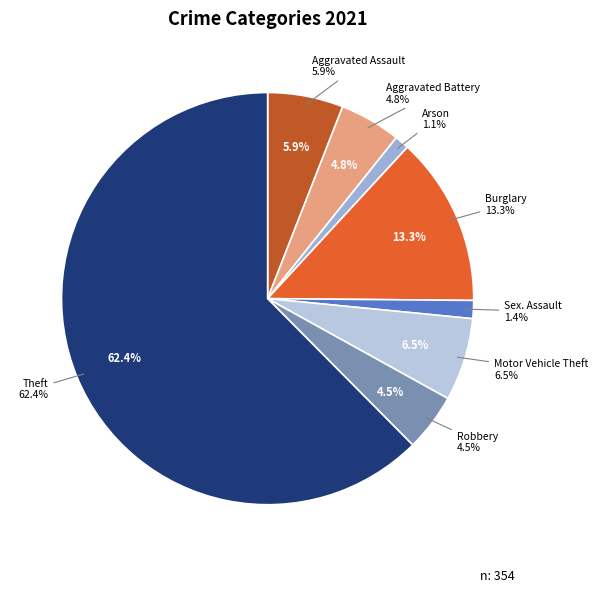

Between Motor Vehicle Theft and Robbery, which is larger?

Motor Vehicle Theft